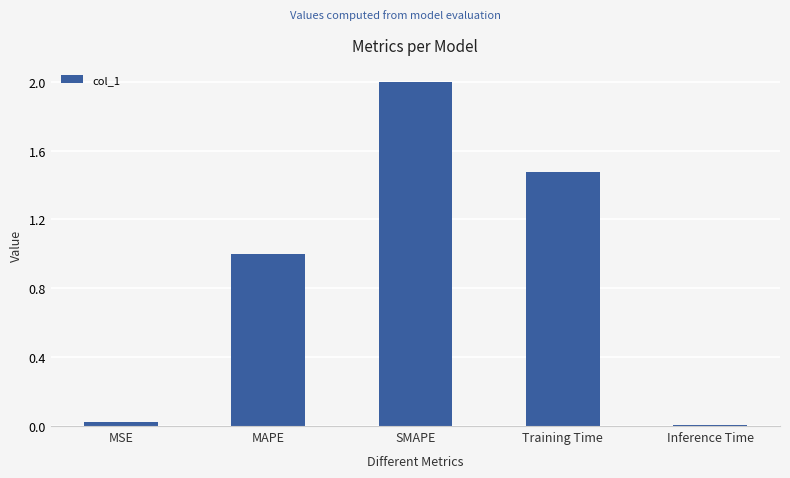

What is the maximum value shown in the chart?

2.0